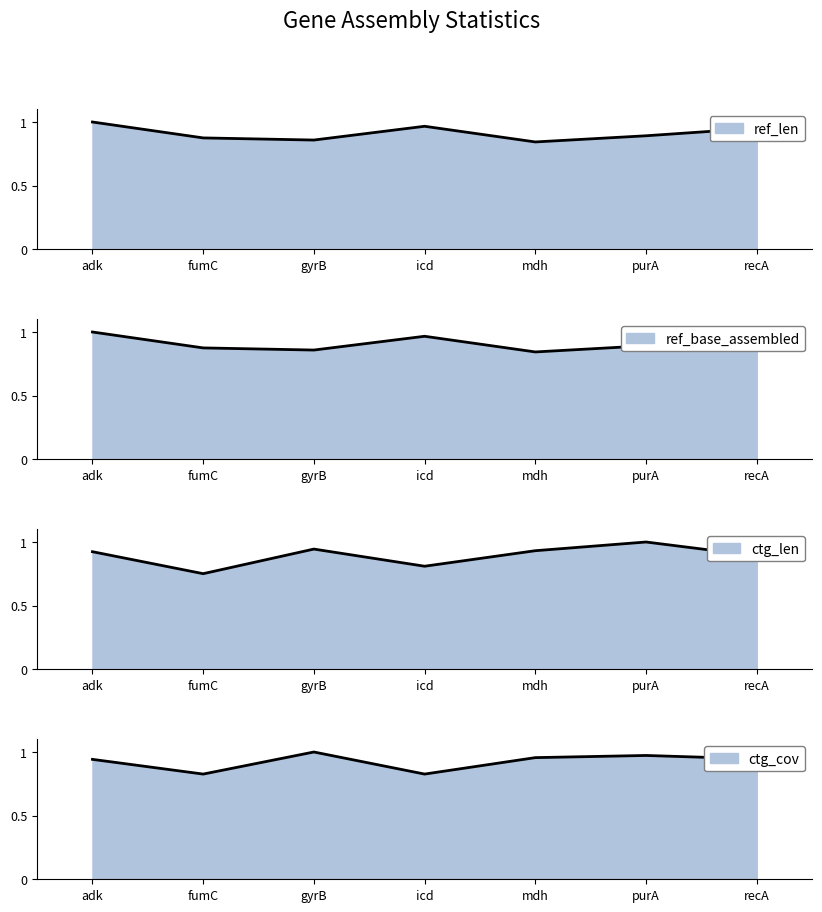

True or false: ctg_cov and ctg_len intersect in this chart.

True